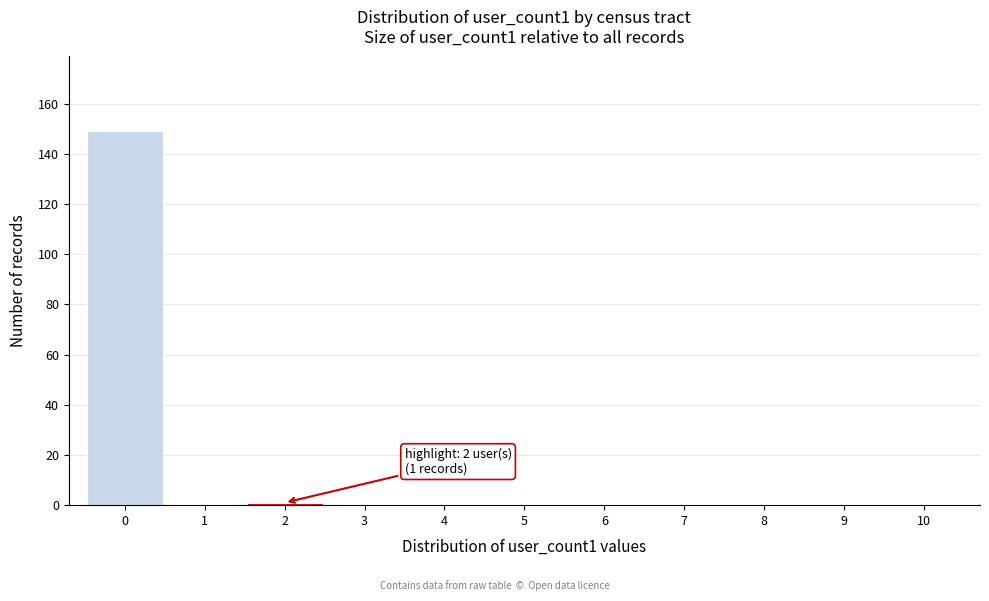

Over which range of the x-axis is the bar tallest?

-0.5 to 0.5